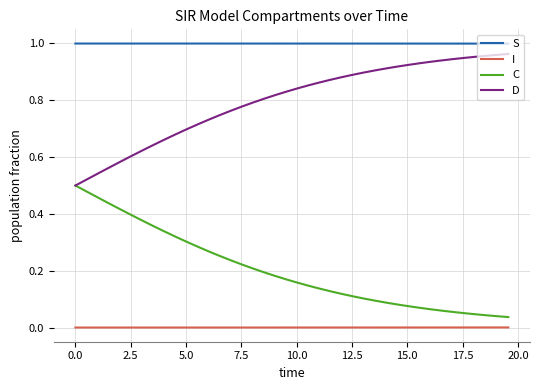

True or false: S and I cross at least once.

False